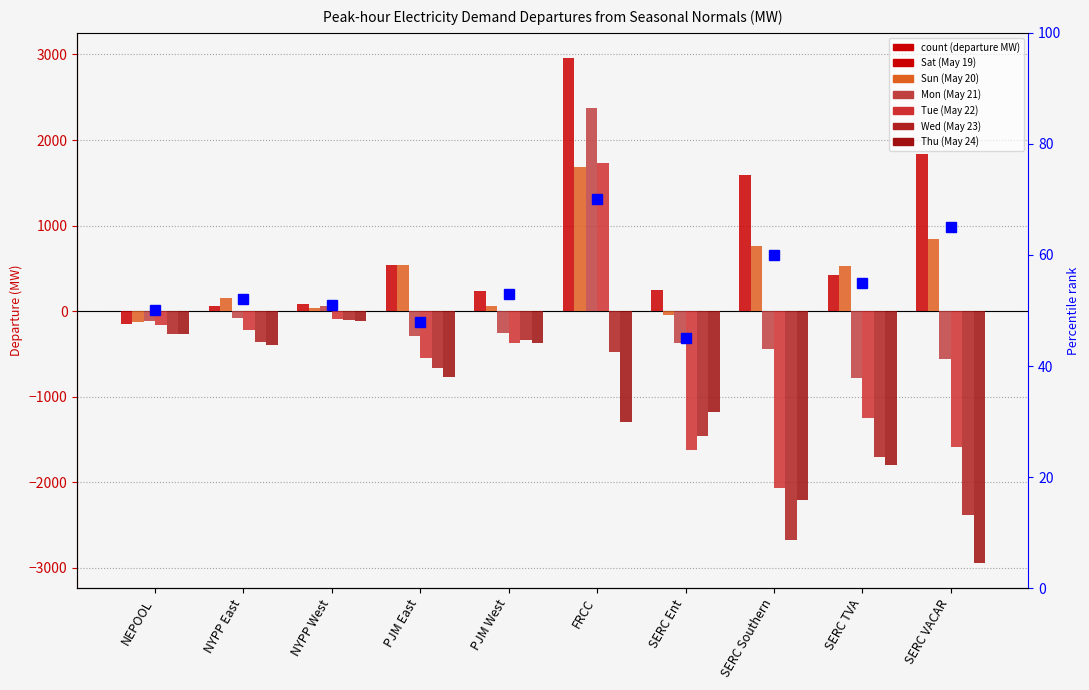

What is the label of the 10th bar from the right?

NEPOOL